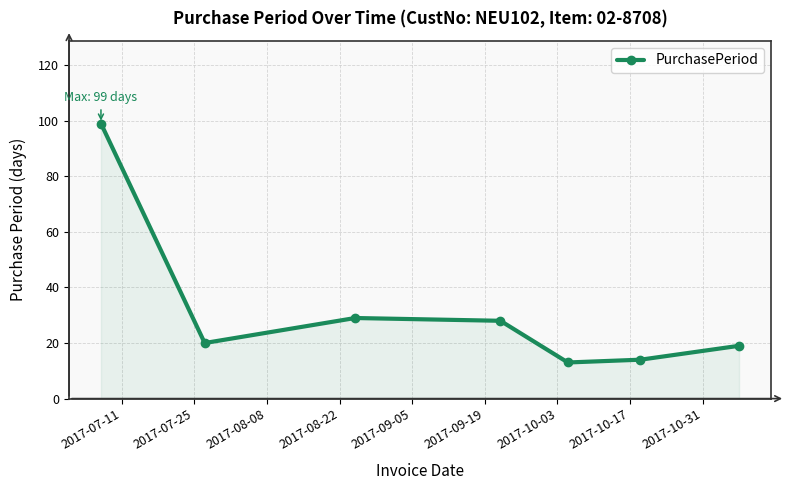

What is the value of the 5th point from the left?

13